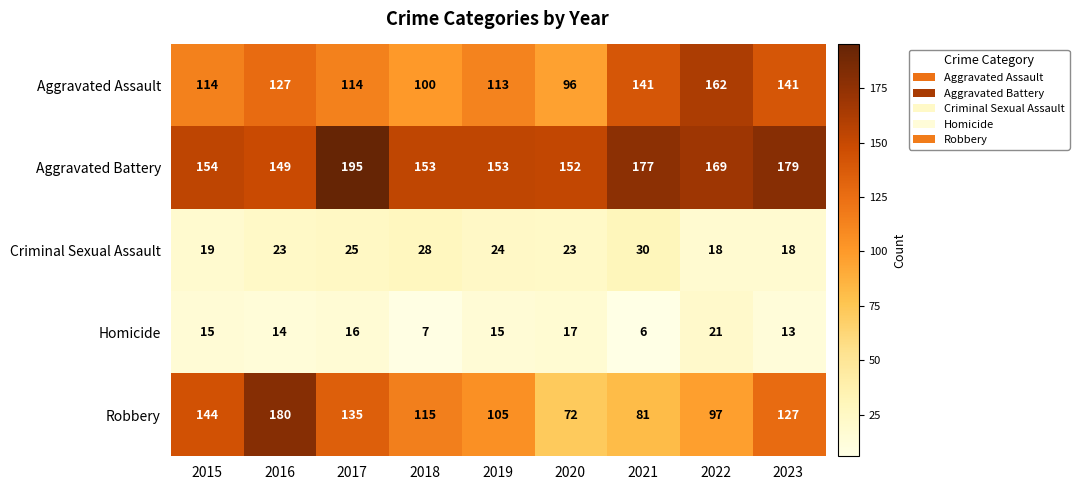

List the series in order of their peak value, lowest first.

Homicide, Criminal Sexual Assault, Aggravated Assault, Robbery, Aggravated Battery